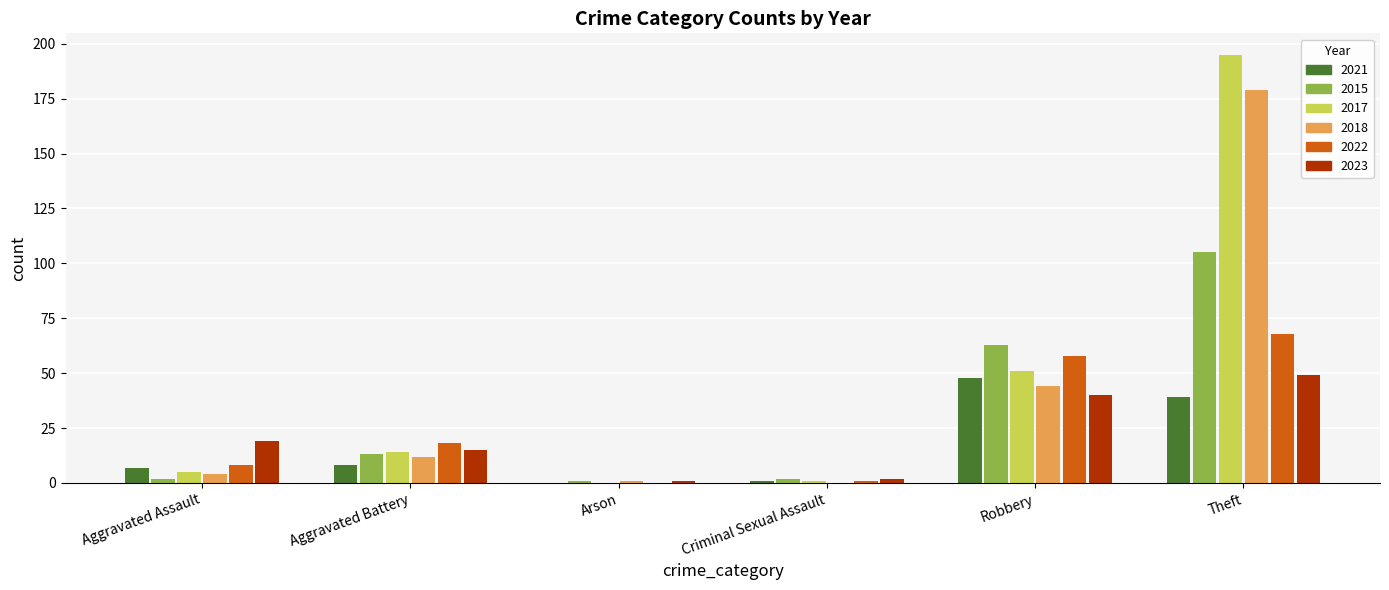

Between Aggravated Battery and Theft, which series saw the biggest shift?

2017